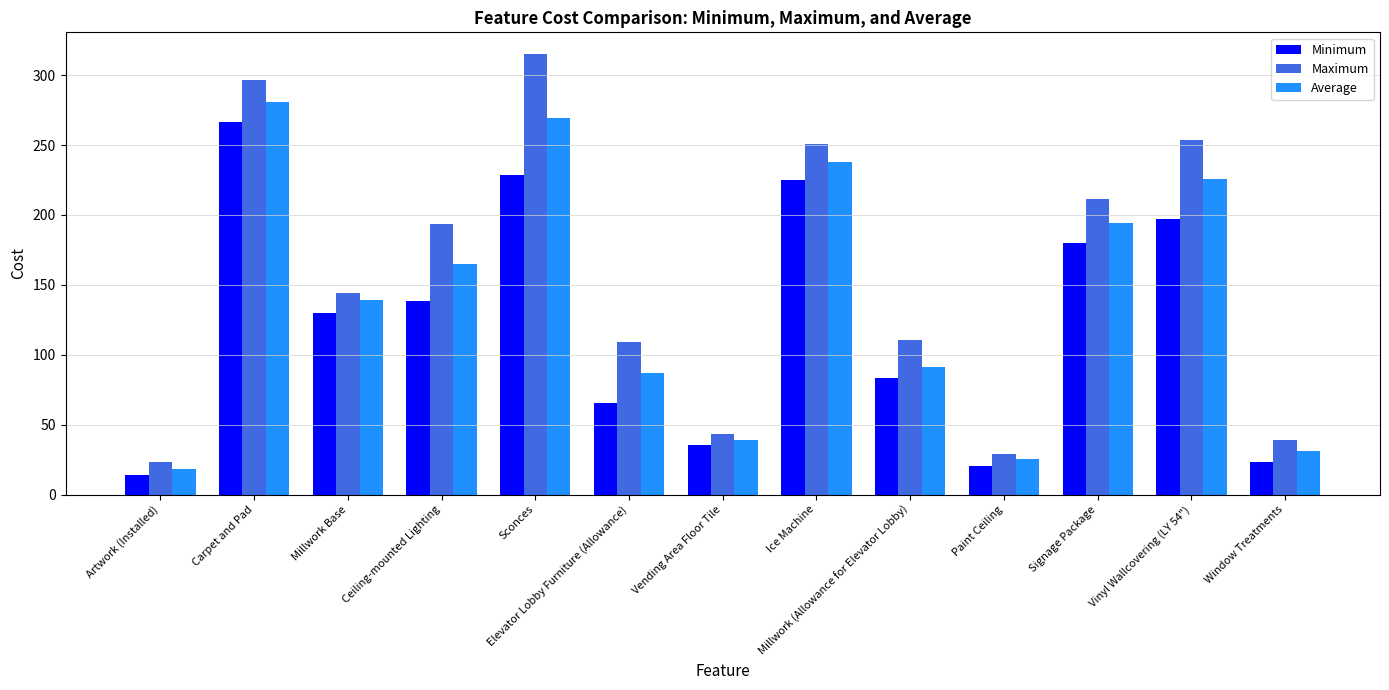

True or false: Minimum has a value of 182.2 at Millwork Base.

False